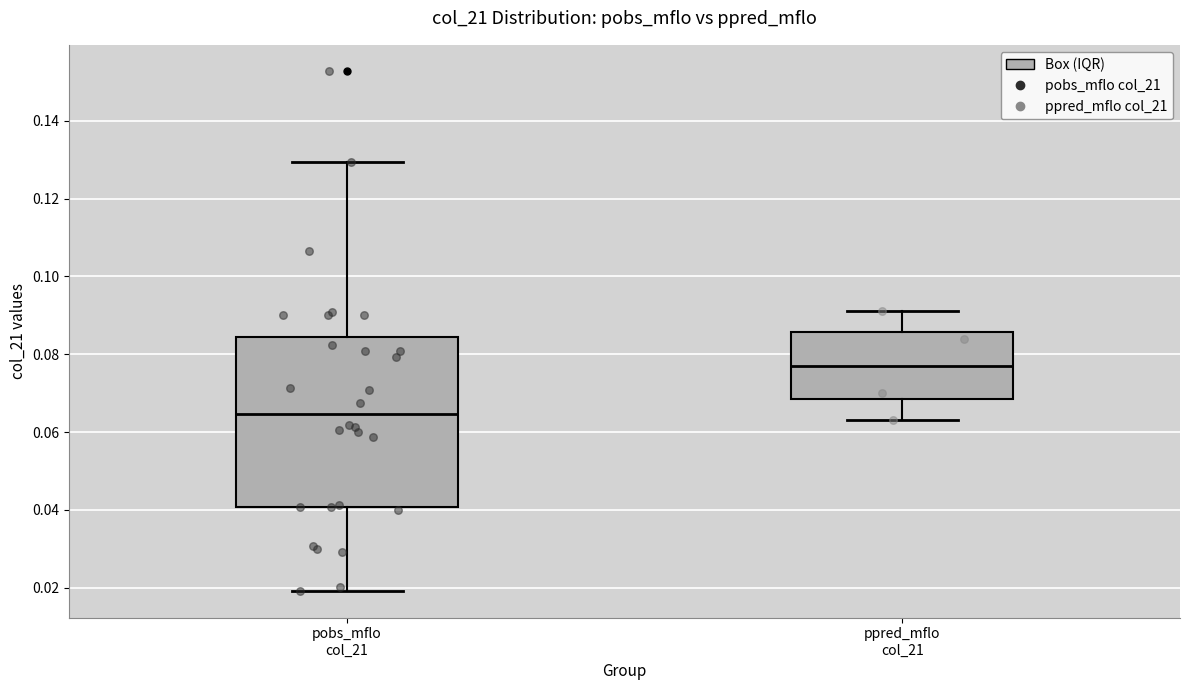

Reading left to right, read every box against the y-axis: the position of its median line, the range the box covers, and the ends of its whiskers. The values are not printed on the chart, so give them approximately, as read against the axis.

pobs_mflo col_21: median 0.064, box 0.040 to 0.084, whiskers 0.020 to 0.130
ppred_mflo col_21: median 0.078, box 0.068 to 0.086, whiskers 0.064 to 0.092